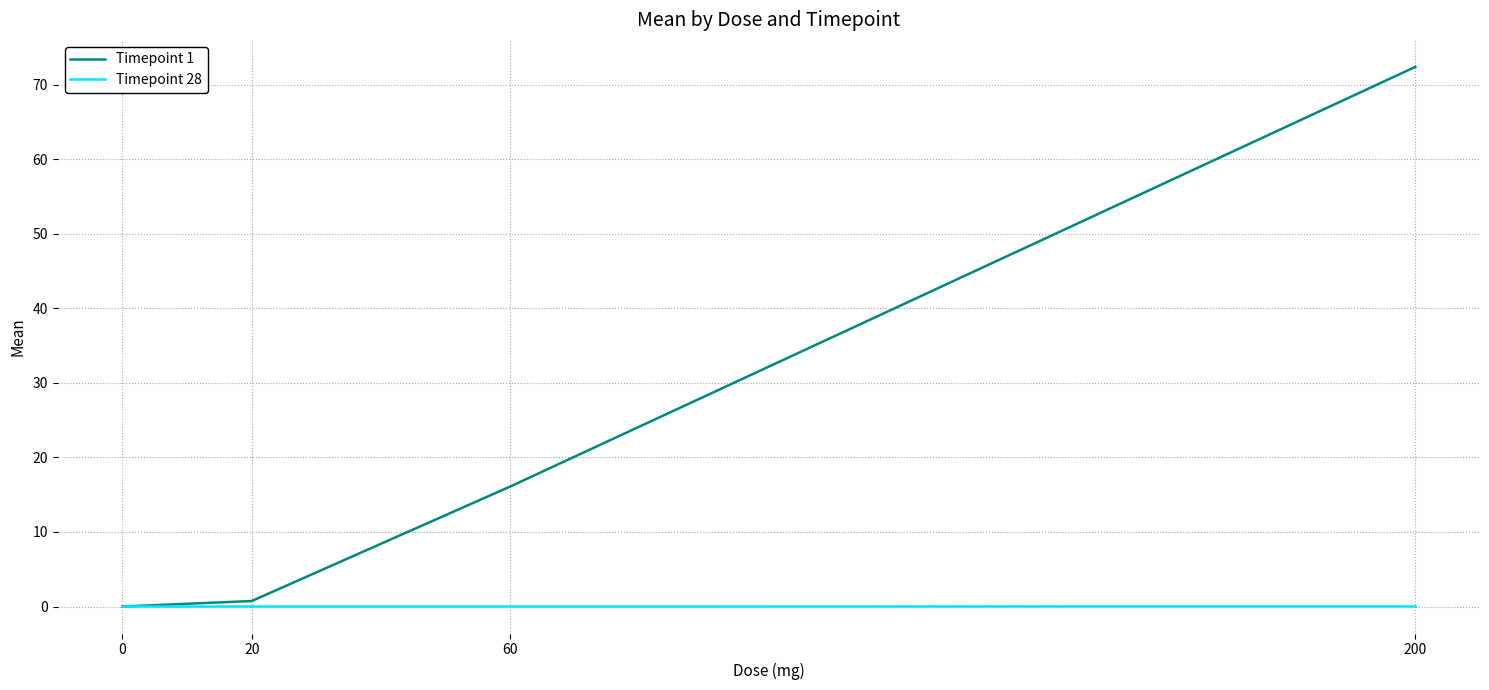

What is the sum of the Timepoint 1 values at 200 and 0?

72.4